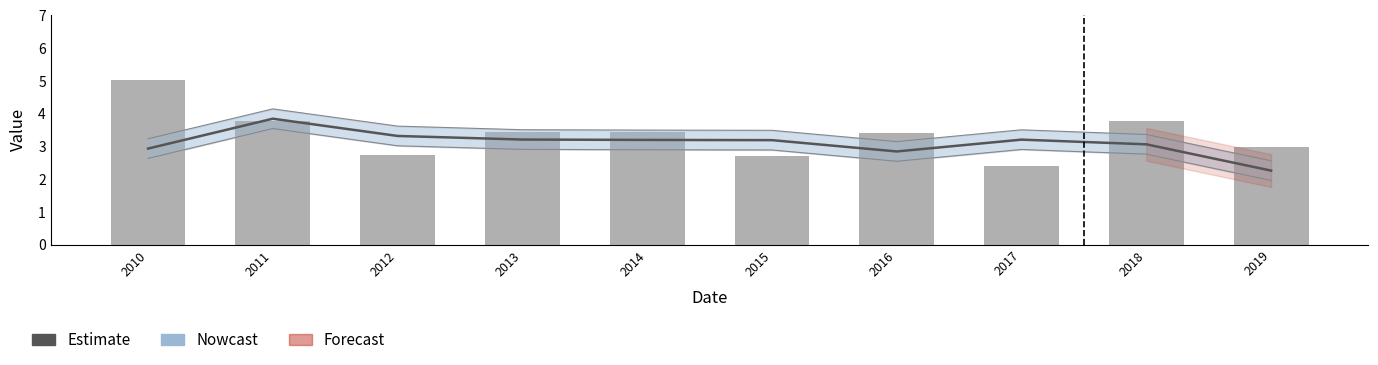

How many bars are there in total?

10